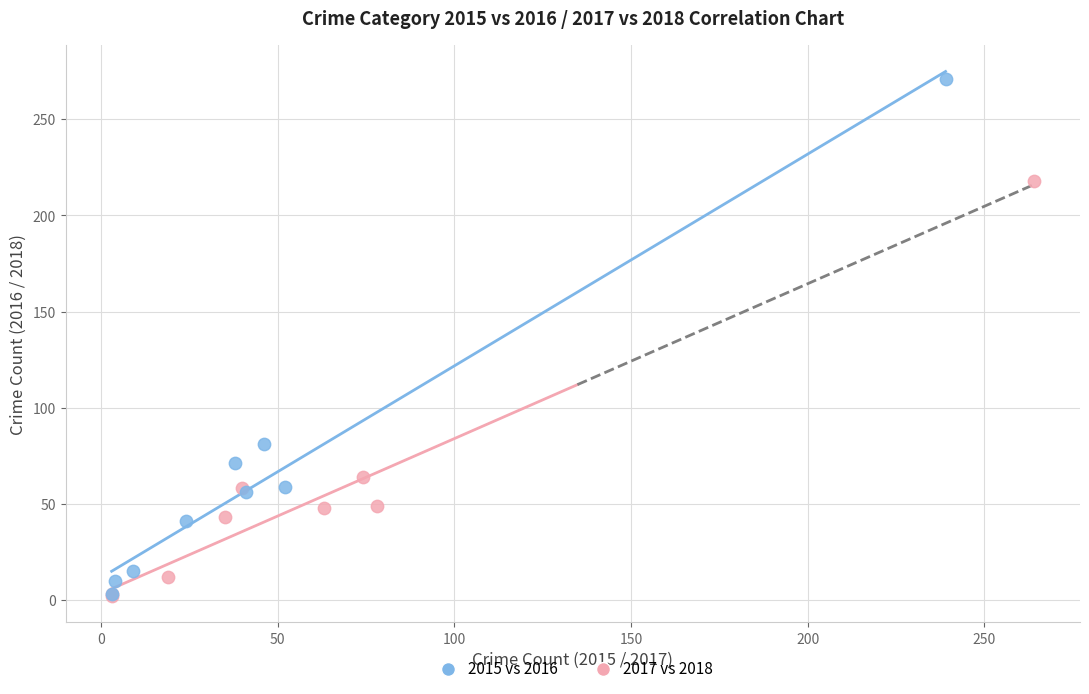

Which series reaches the maximum Y coordinate?

2015 vs 2016